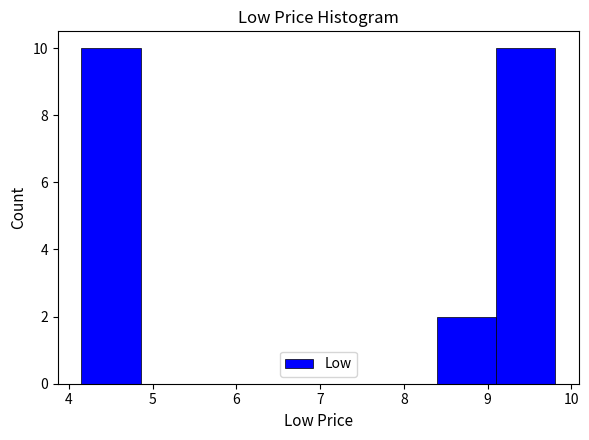

Reading left to right, transcribe this chart: for each bar, give the range it covers on the x-axis and its height. Neither the bar edges nor the heights are printed on the chart, so give them approximately, as read against the axes.

4.2 to 4.9: 10
4.9 to 5.6: 0
5.6 to 6.3: 0
6.3 to 7.0: 0
7.0 to 7.7: 0
7.7 to 8.4: 0
8.4 to 9.1: 2
9.1 to 9.8: 10